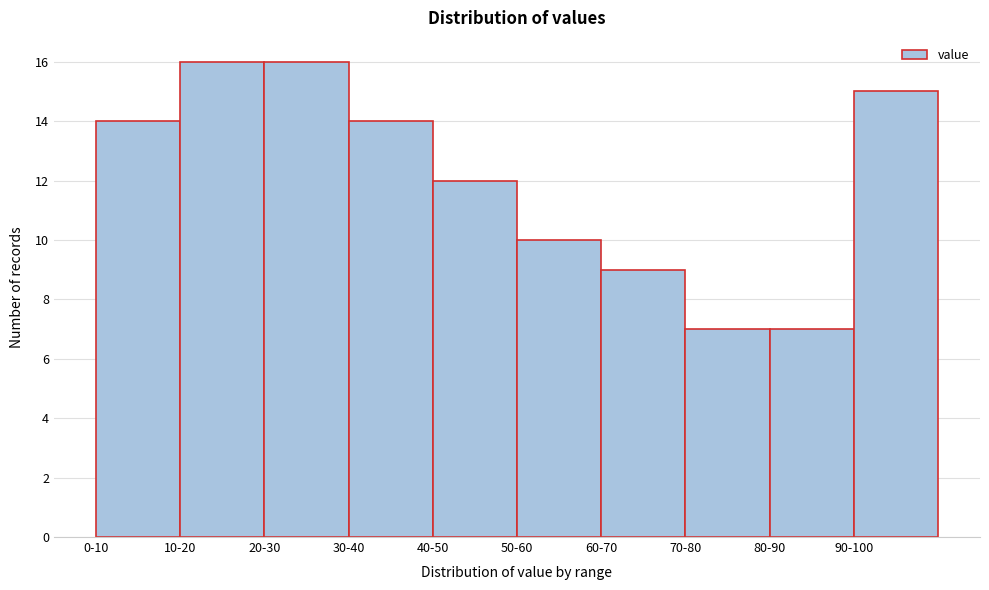

Reading left to right, extract all data points from this chart.

0-10=14	10-20=16	20-30=16	30-40=14	40-50=12	50-60=10	60-70=9	70-80=7	80-90=7	90-100=15